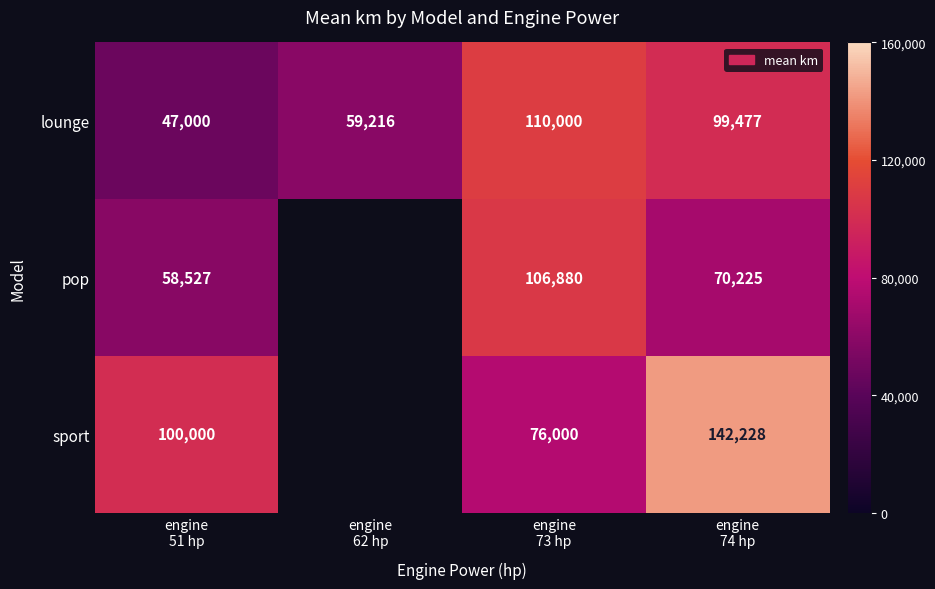

What is the total value across all series at engine
51 hp?

205527